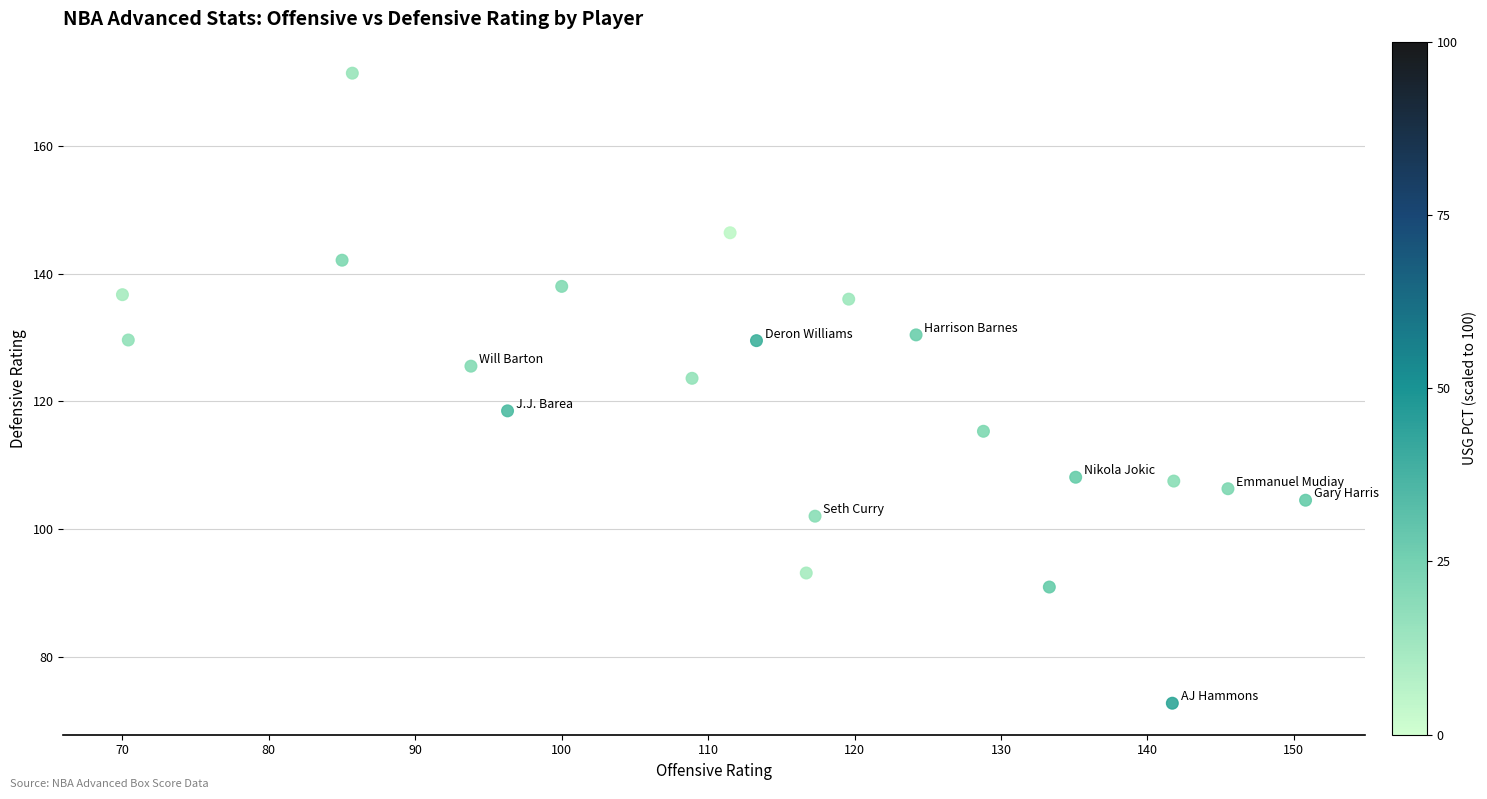

What is the range of Y values (max minus min)?

98.7